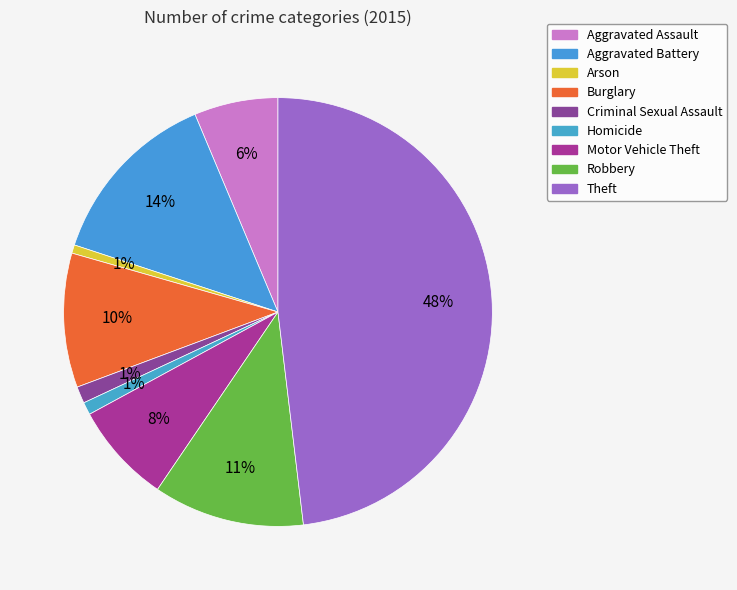

Does Arson account for over 50% of the chart?

No